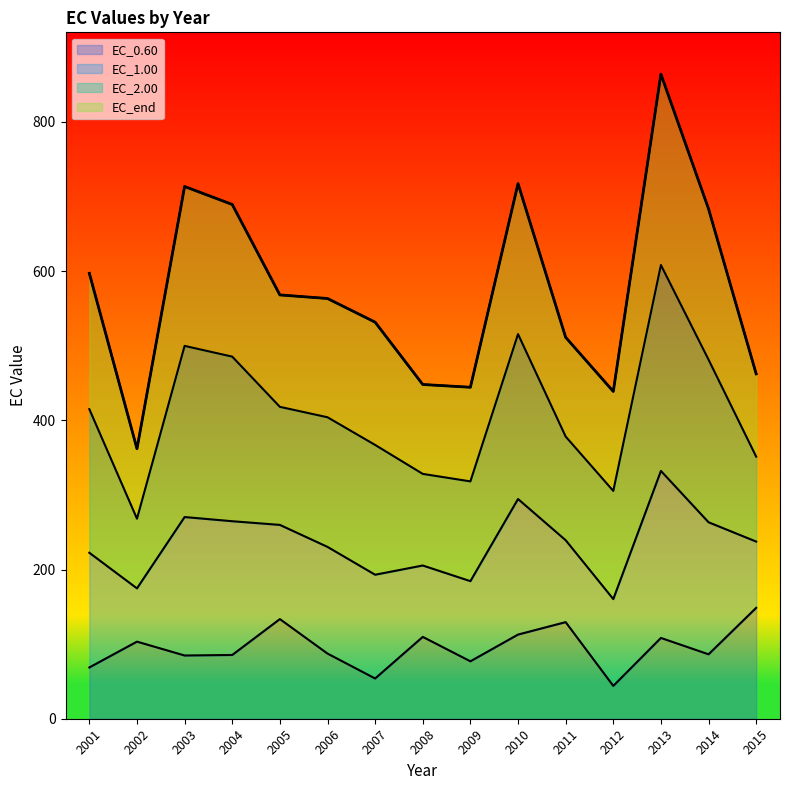

Which category has the highest value in the EC_2.00 series?

2013